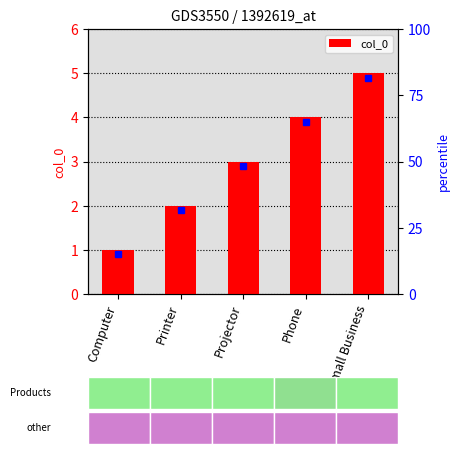

What is the minimum value shown in the chart?

1